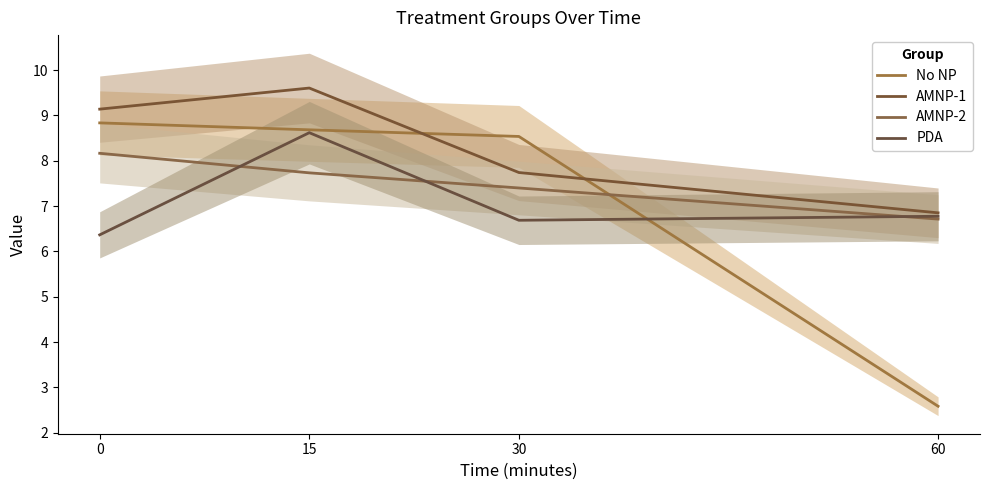

What is the difference between the No NP values at 30 and 60?

6.0